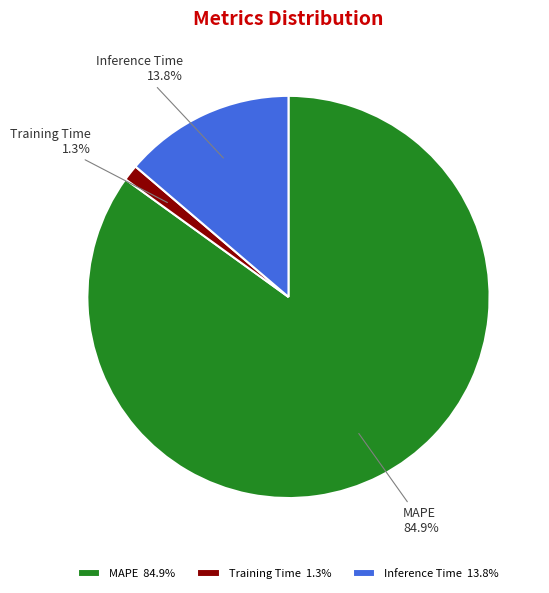

To the nearest percent, what is the difference between the largest and smallest slice percentages?

84%